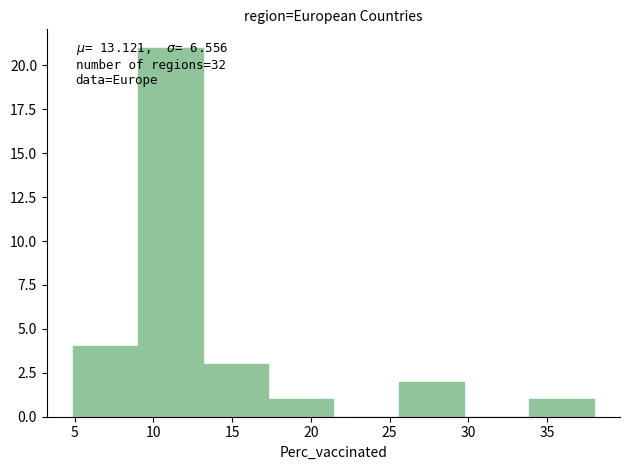

Over which range of the x-axis is the bar tallest?

9.0 to 13.0